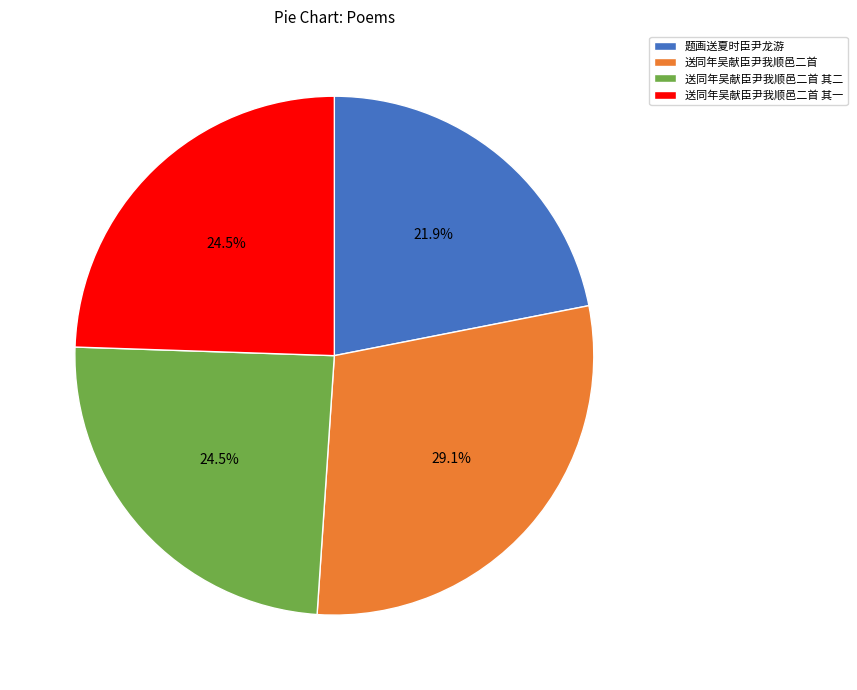

Does 送同年吴献臣尹我顺邑二首 其二 account for over 50% of the chart?

No